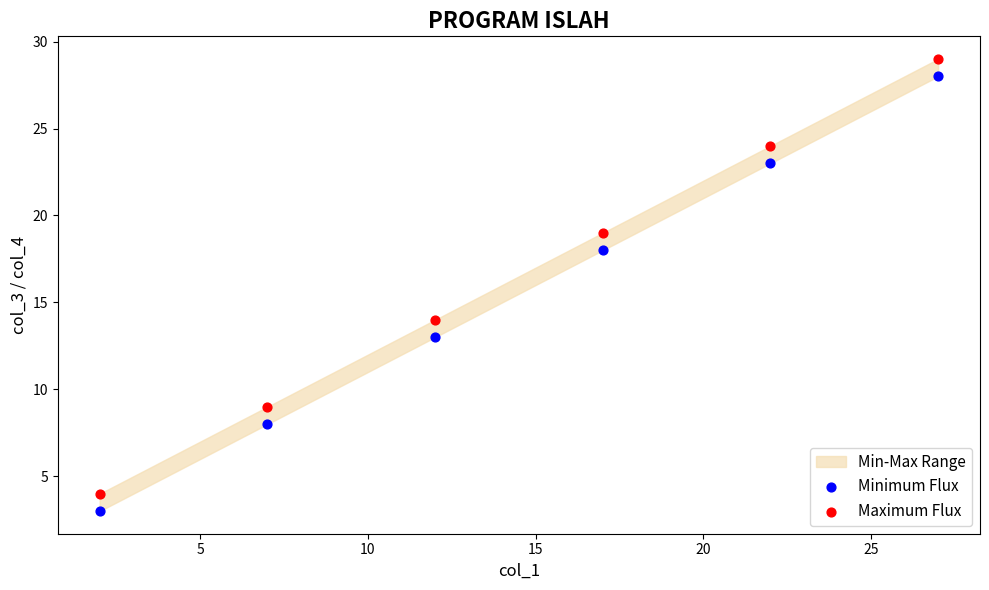

In the Minimum Flux series, what Y value is closest to 15?

13